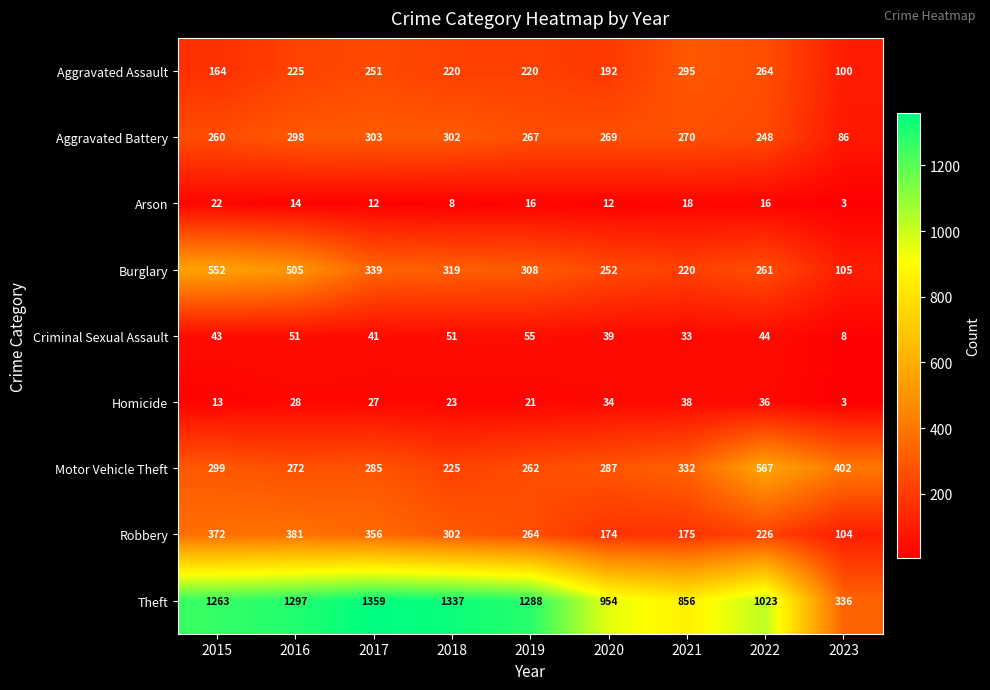

Which series has the largest range (max minus min)?

Theft